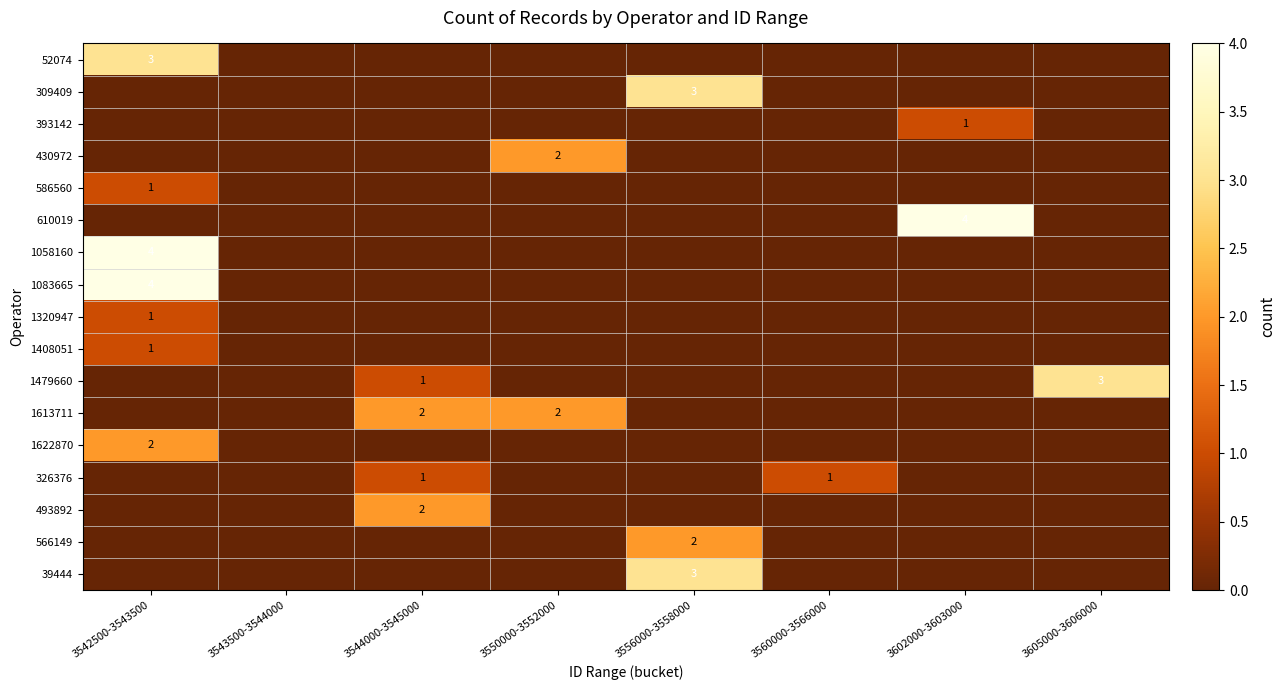

At which category does the chart reach its peak across all series?

3602000-3603000